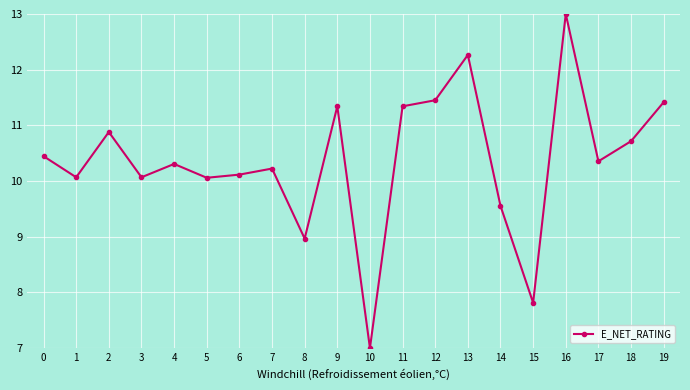

What is the change in value from 3 to 13?

+2.2